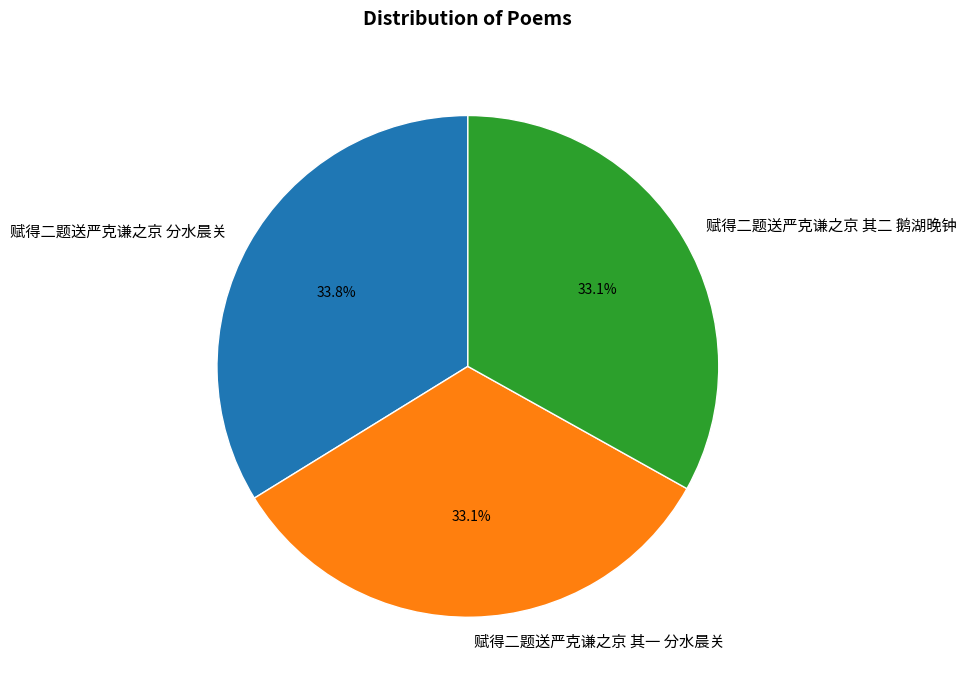

True or false: 赋得二题送严克谦之京 分水晨关 accounts for 34% of the total.

True